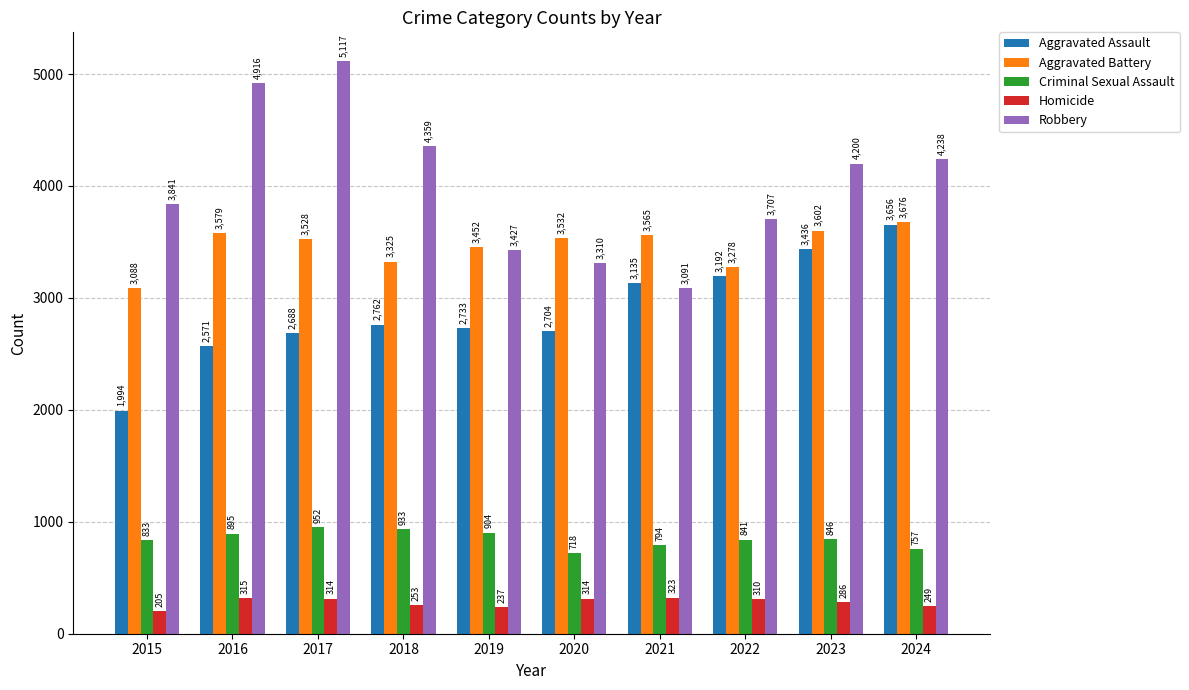

What is the total value across all series at 2024?

12576